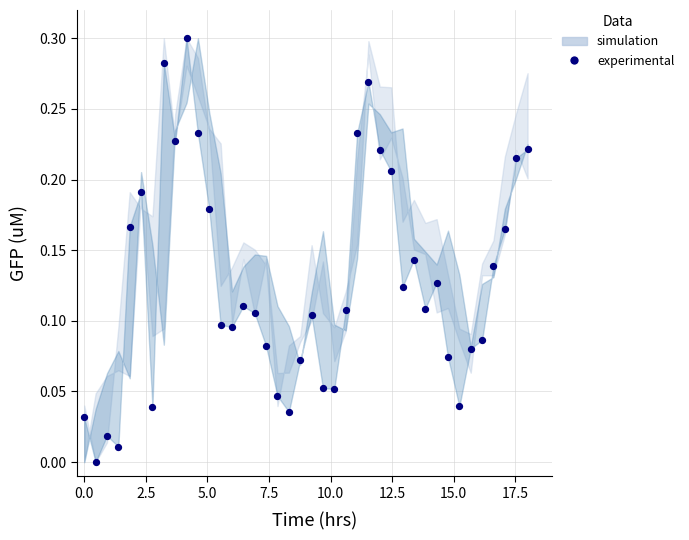

What is the range of X values (max minus min)?

18.0